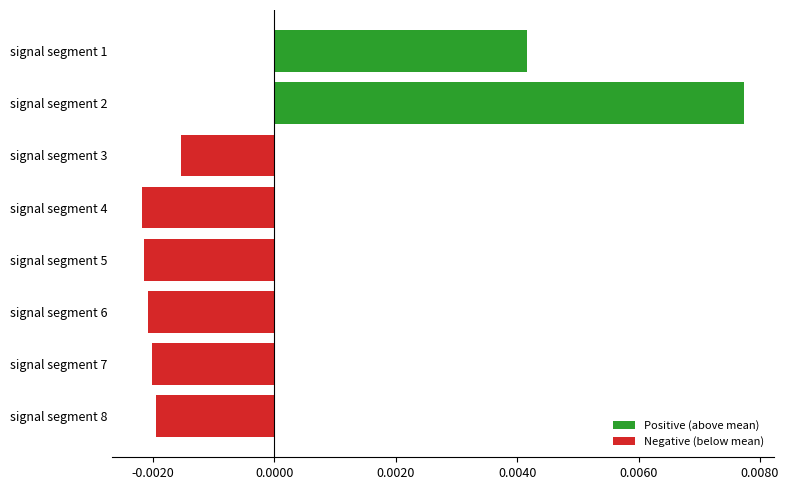

Which category has the highest value across all series?

signal segment 2